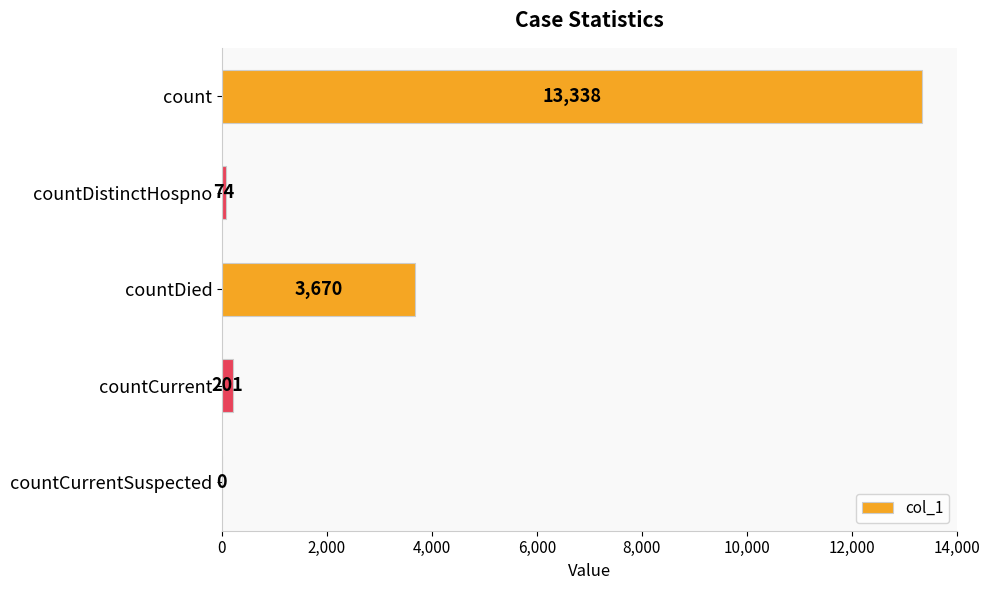

What is the sum of the values at countDied and countCurrent?

3871